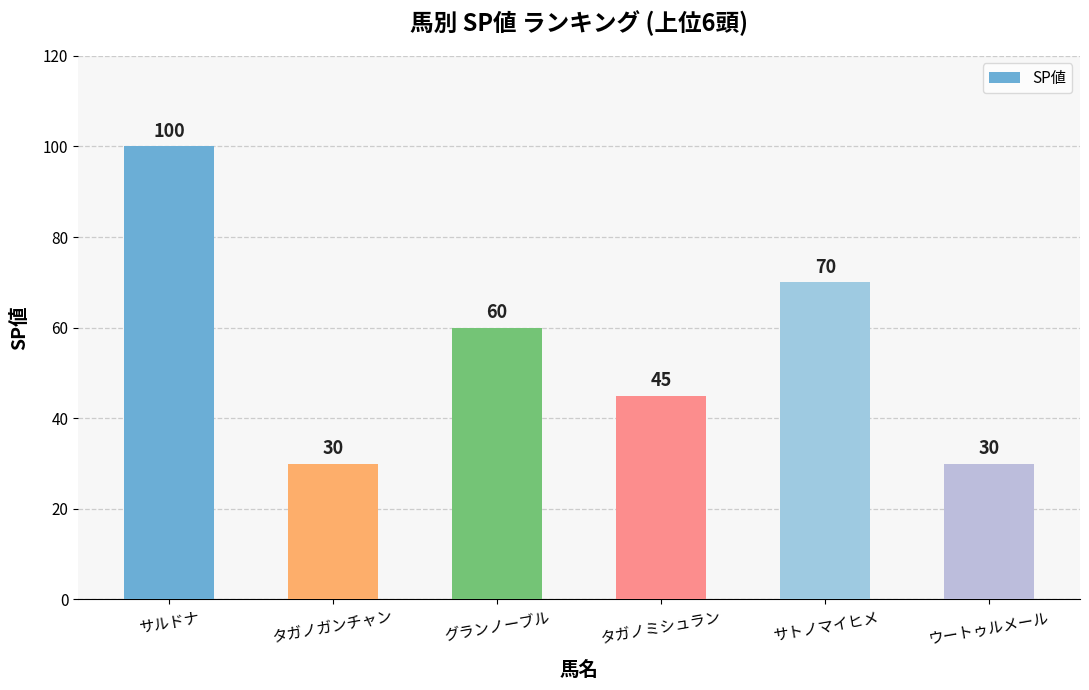

What is the difference between the values at サルドナ and サトノマイヒメ?

30